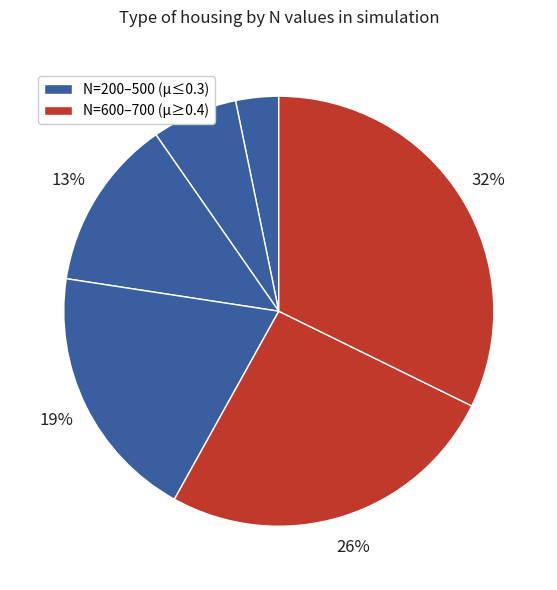

How many slices are in this pie chart?

6